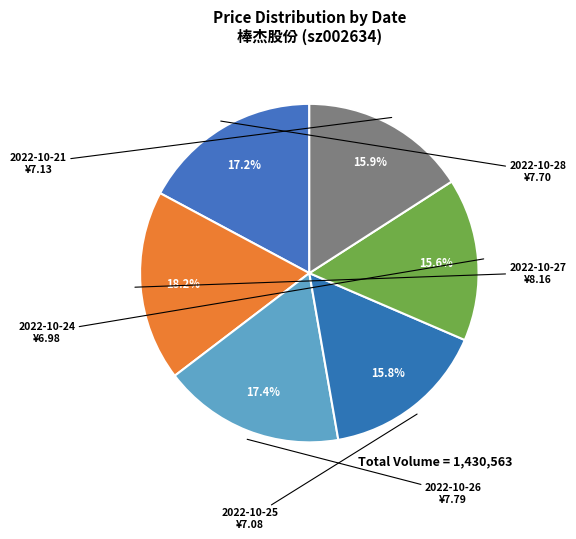

Combined, what portion of the pie is 2022-10-27 and 2022-10-25?

34.0%